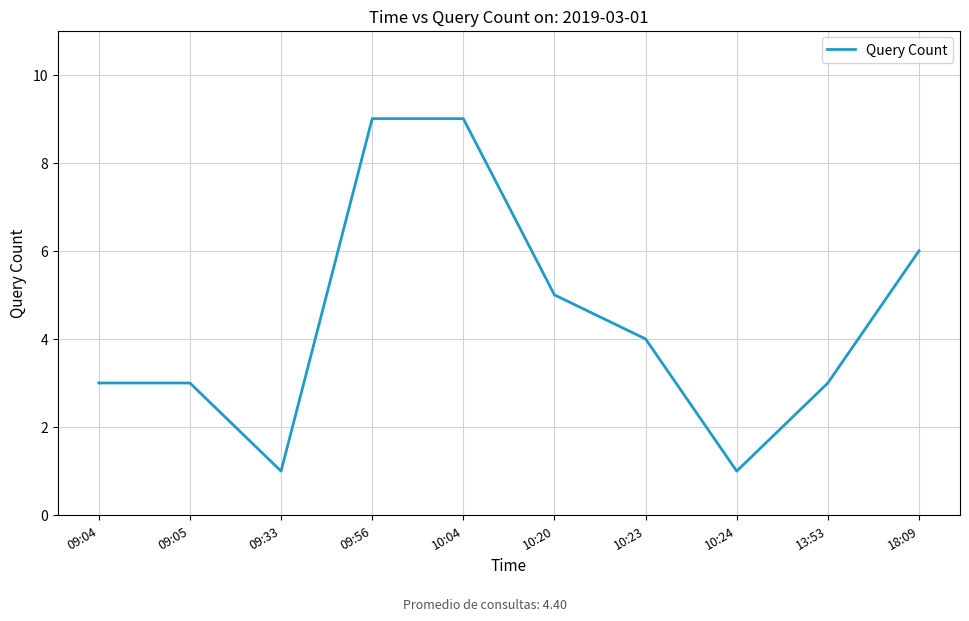

What is the maximum value shown in the chart?

9